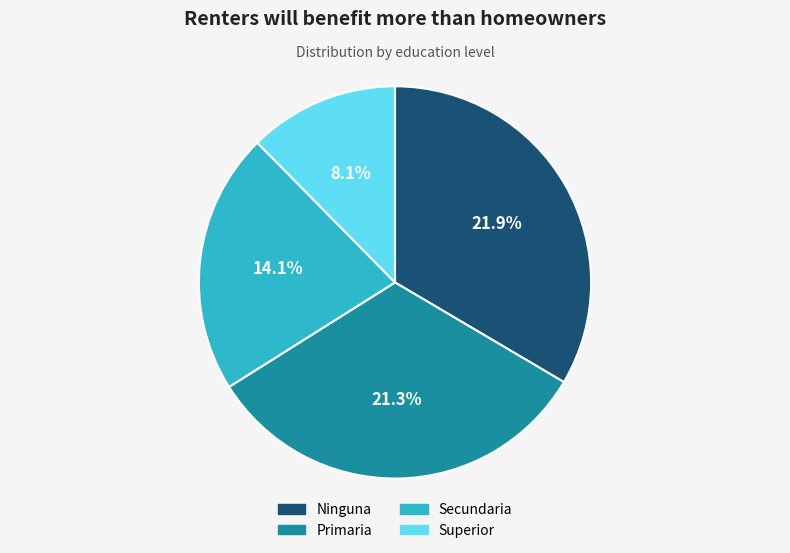

Between Ninguna and Secundaria, which is larger?

Ninguna